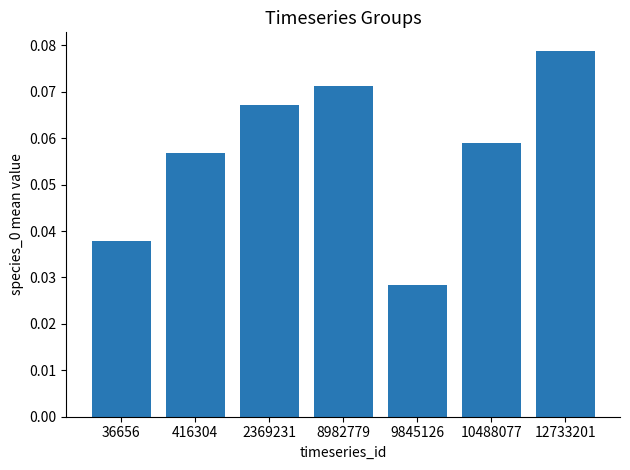

At which category does the chart reach its peak across all series?

12733201